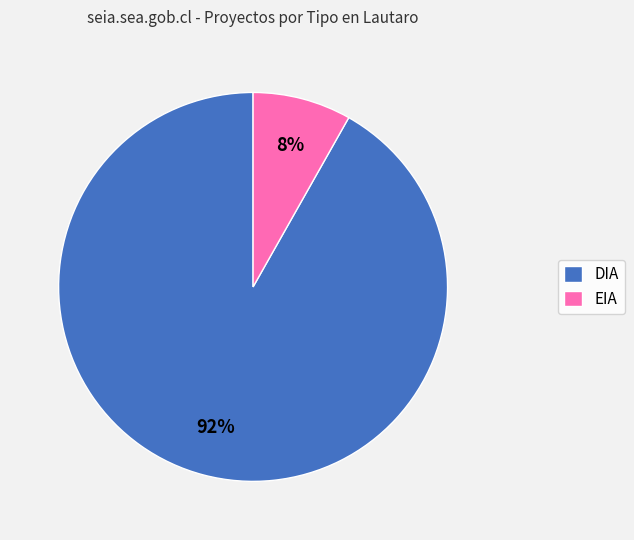

True or false: EIA accounts for 21% of the total.

False